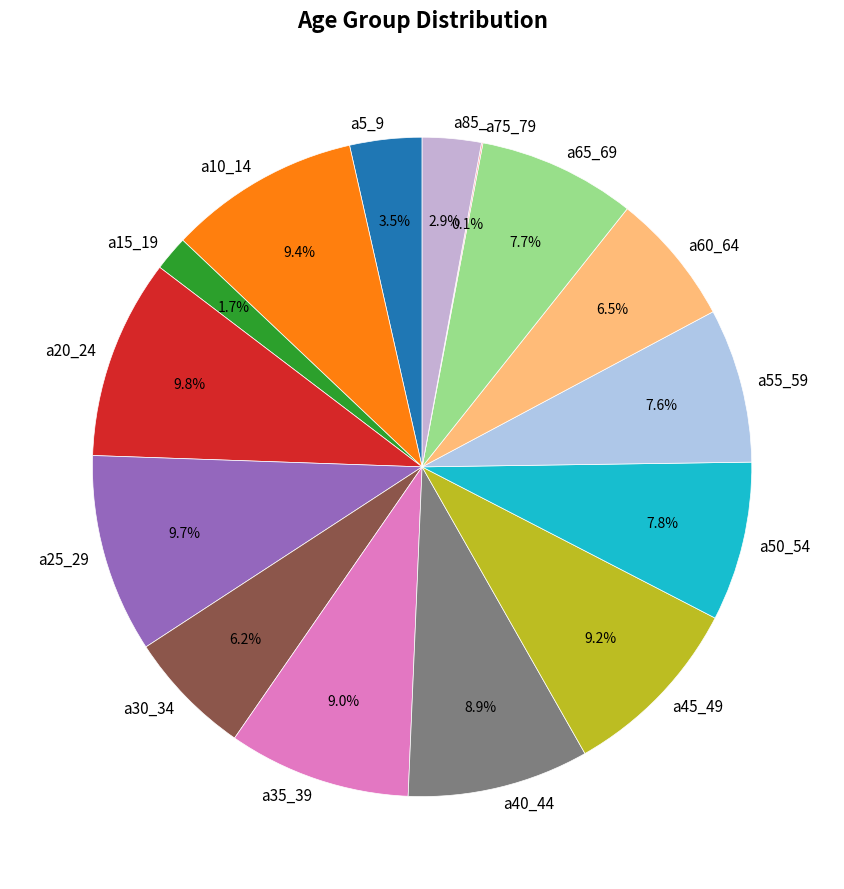

Does any single category account for the majority?

No